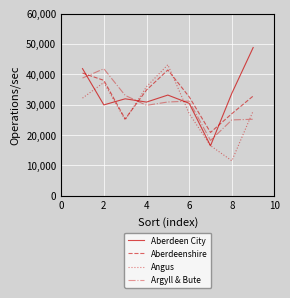

True or false: Argyll & Bute and Aberdeenshire intersect in this chart.

True